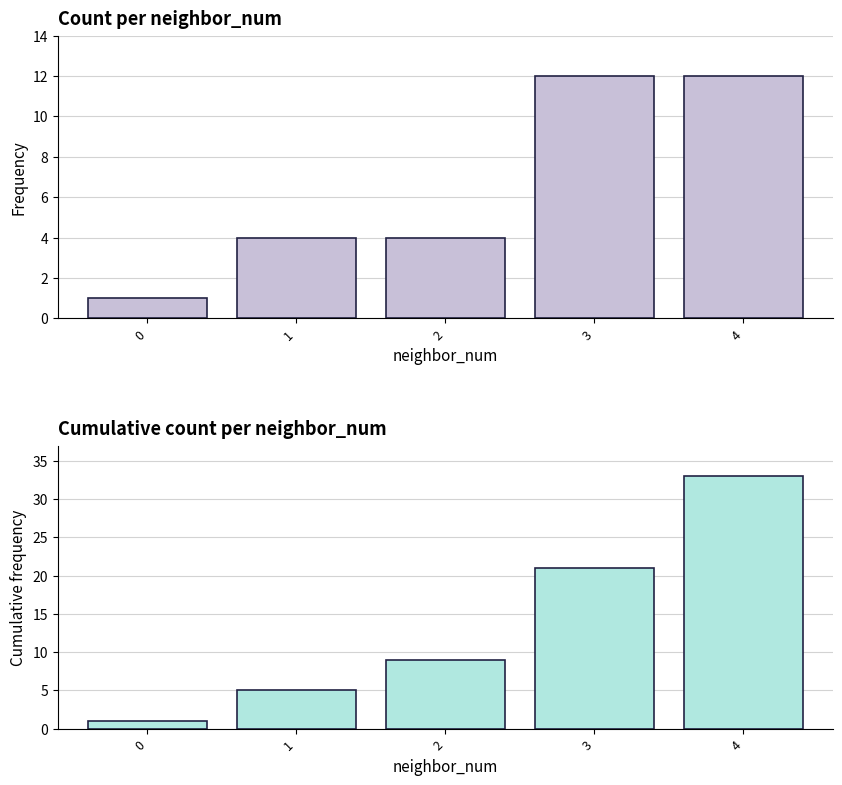

What is the spread (max minus min) of values at 4?

21